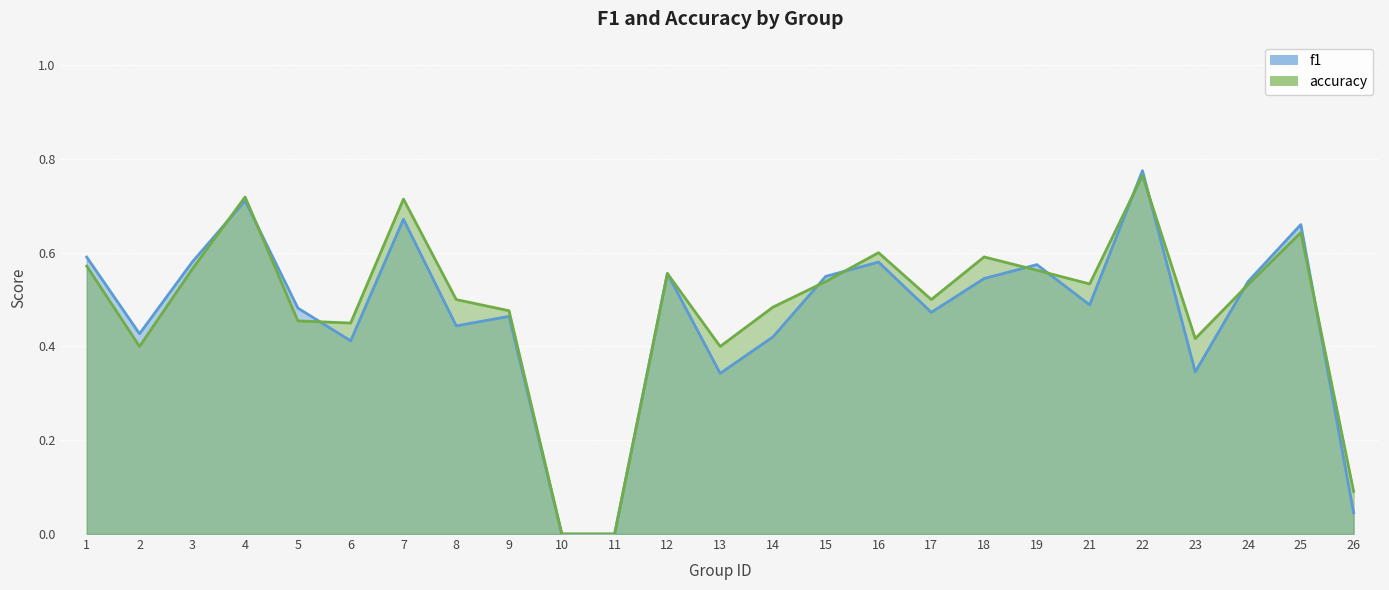

What is the value of the accuracy point at the 15th from the left?

0.5